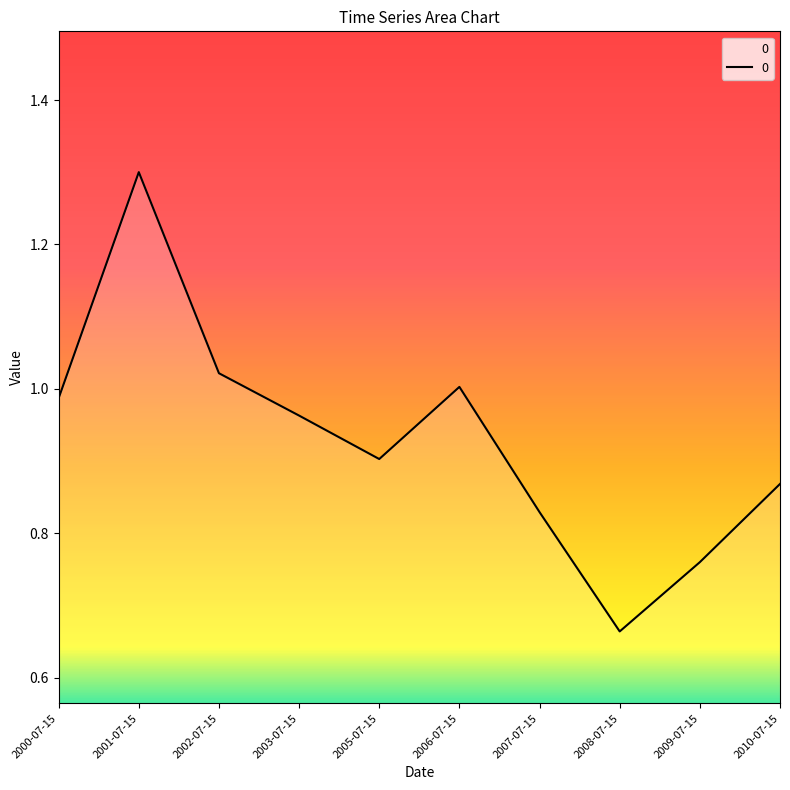

The chart shows a value of 1.0 at 2006-07-15. True or false?

True